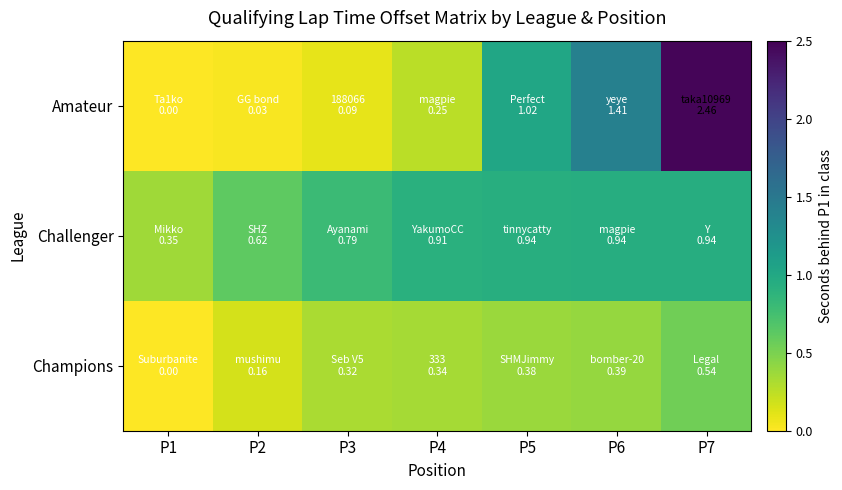

Which category has the lowest value across all series?

P1